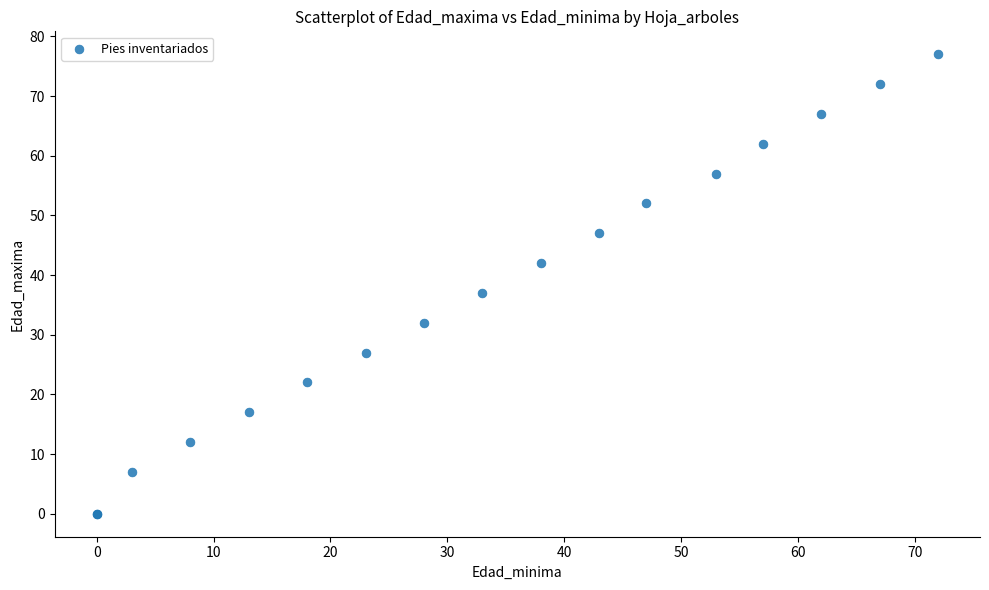

What Y value in the scatter plot is closest to 38?

37